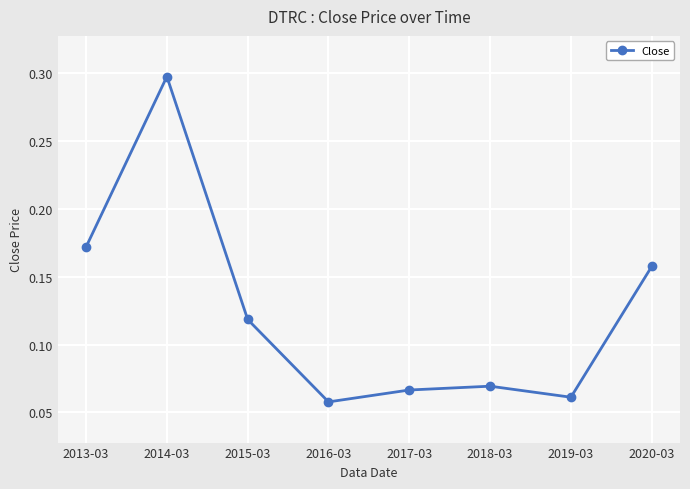

Where is the data nearest to the value 0?

2016-03